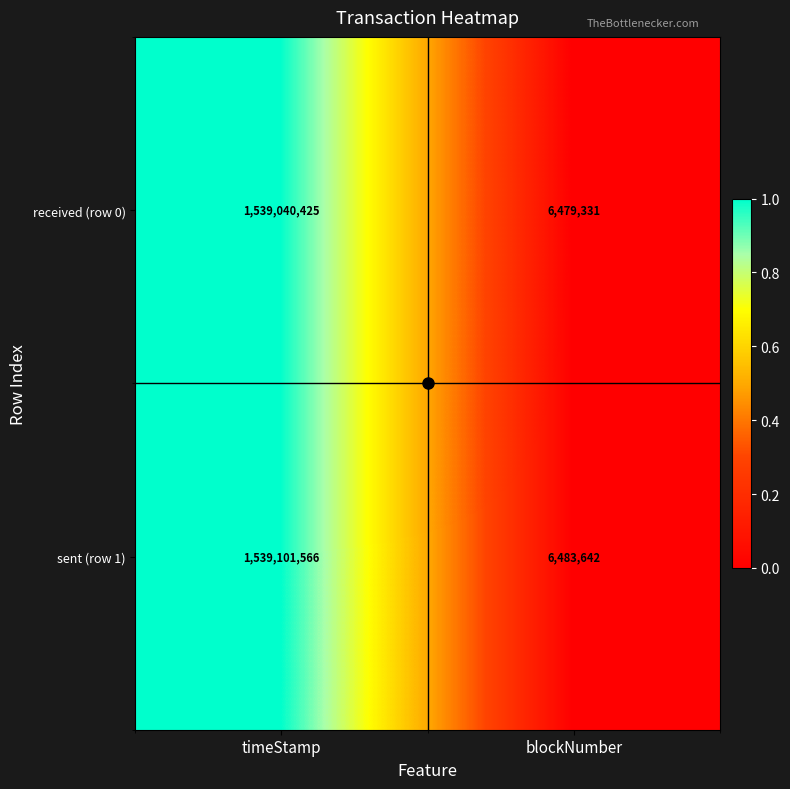

What is the total value across all series at blockNumber?

12962973